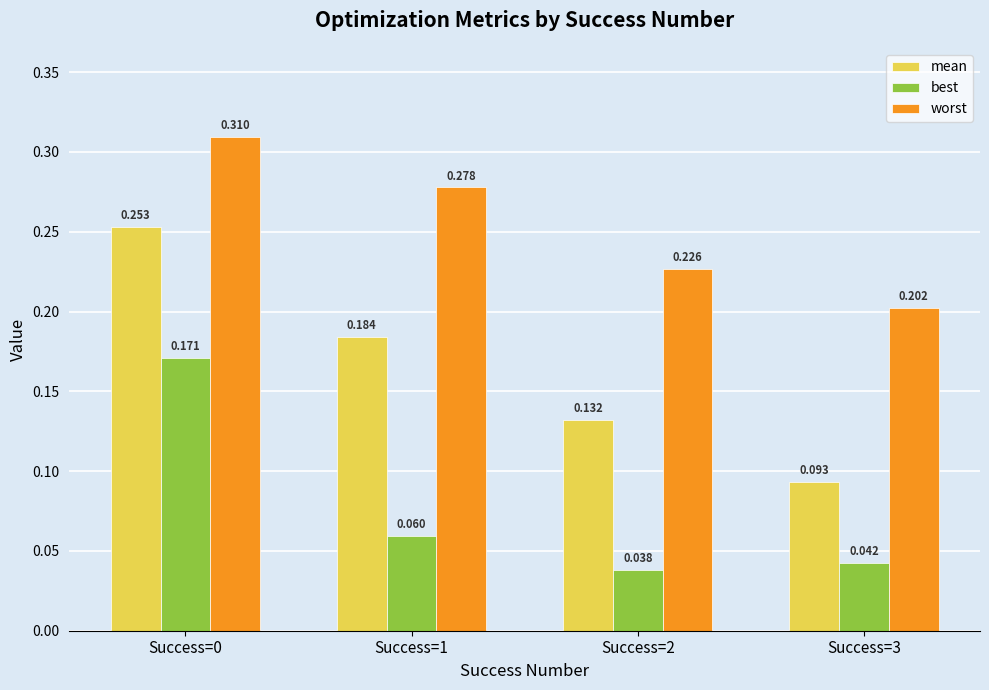

Is the value of mean at Success=2 greater than the value of worst at Success=0?

No